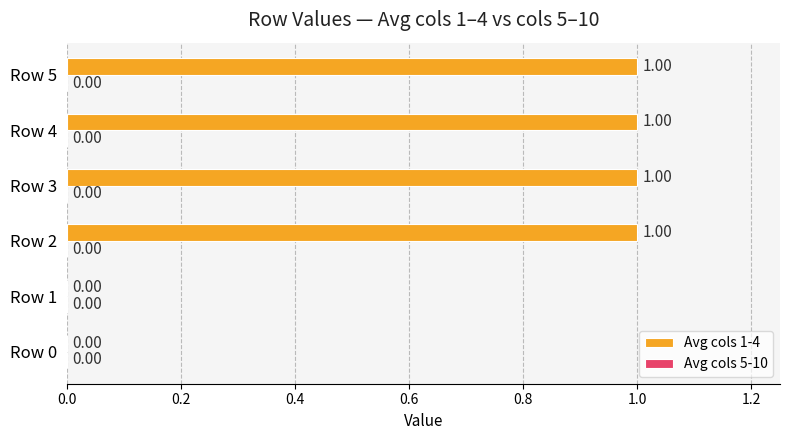

How many values are above zero?

4